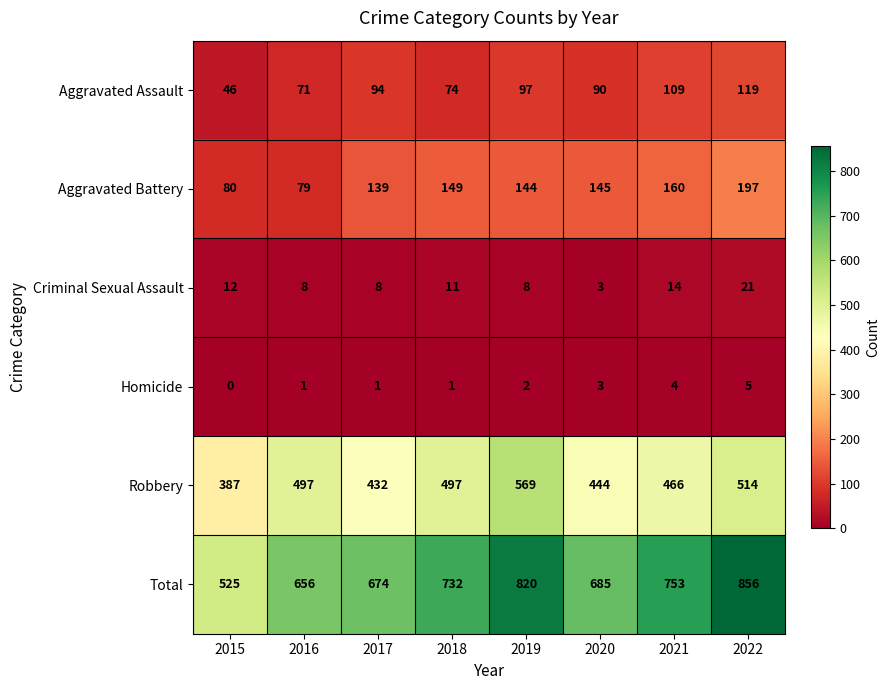

What is the spread (max minus min) of values at 2019?

818